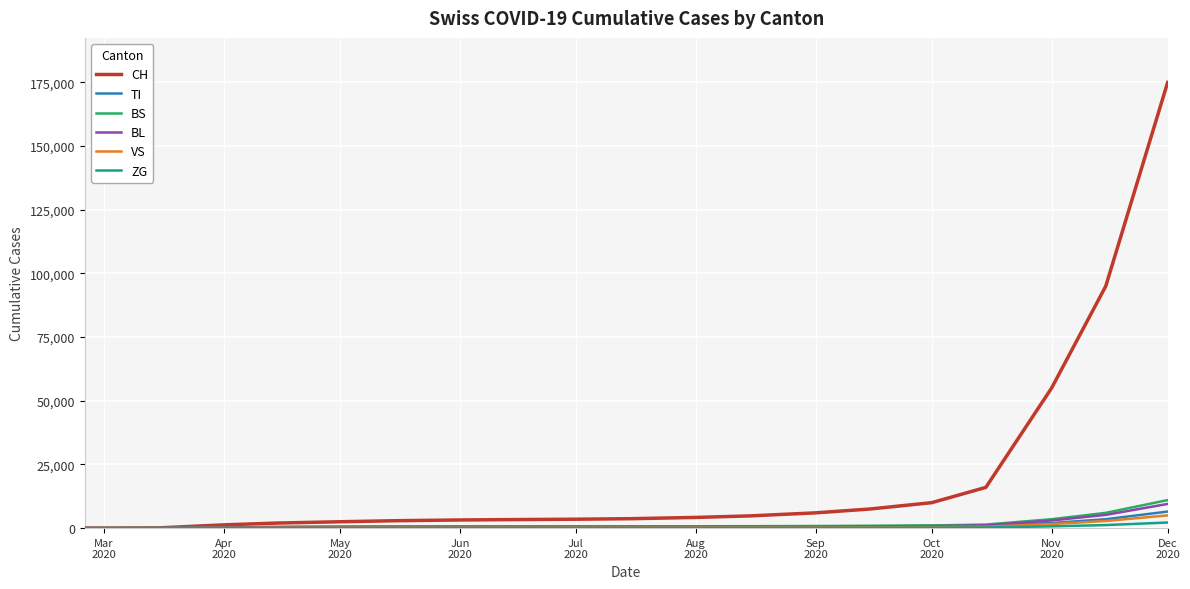

What is the maximum value shown in the chart?

175000